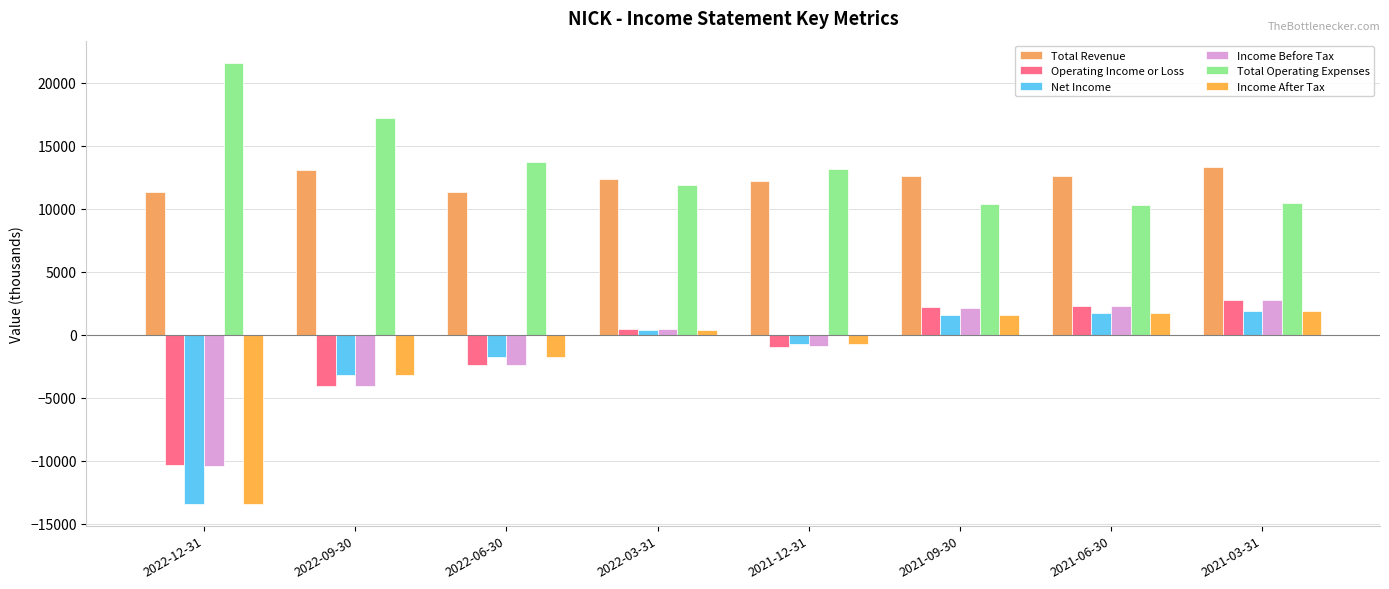

What position from the left is 2021-12-31?

5